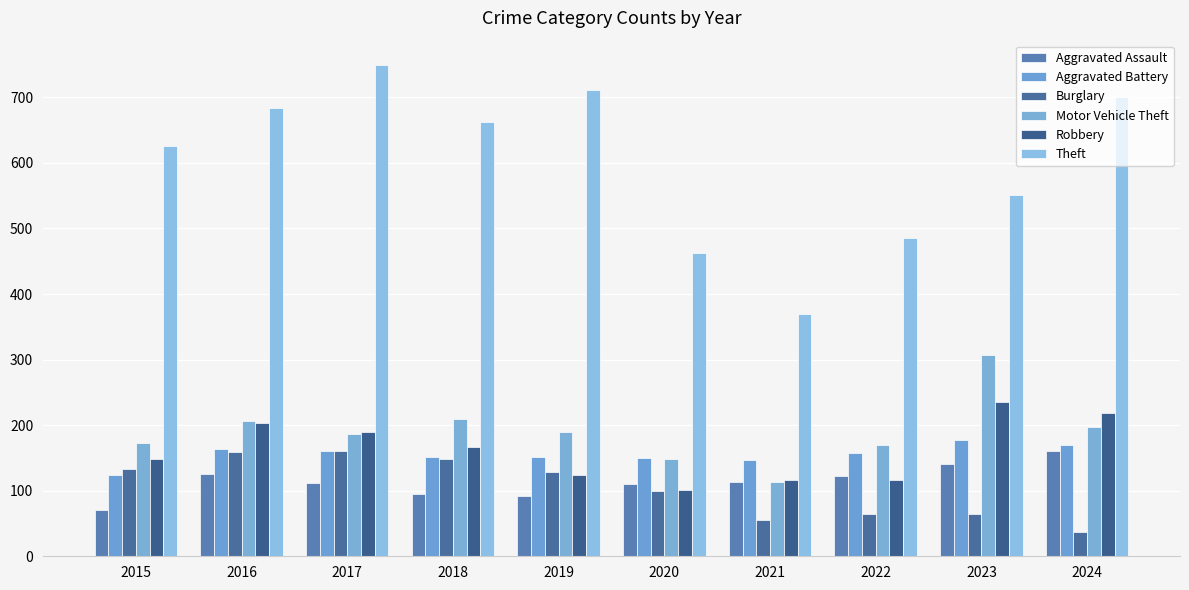

Between 2016 and 2020, which is larger?

2016